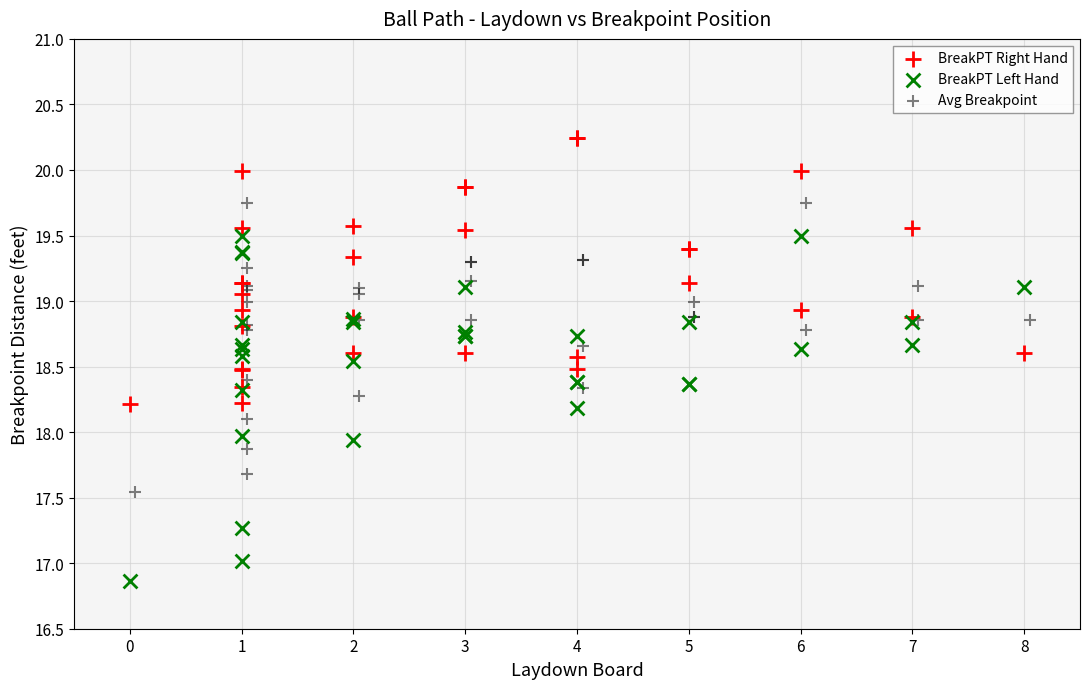

Which series reaches the minimum Y coordinate?

BreakPT Left Hand